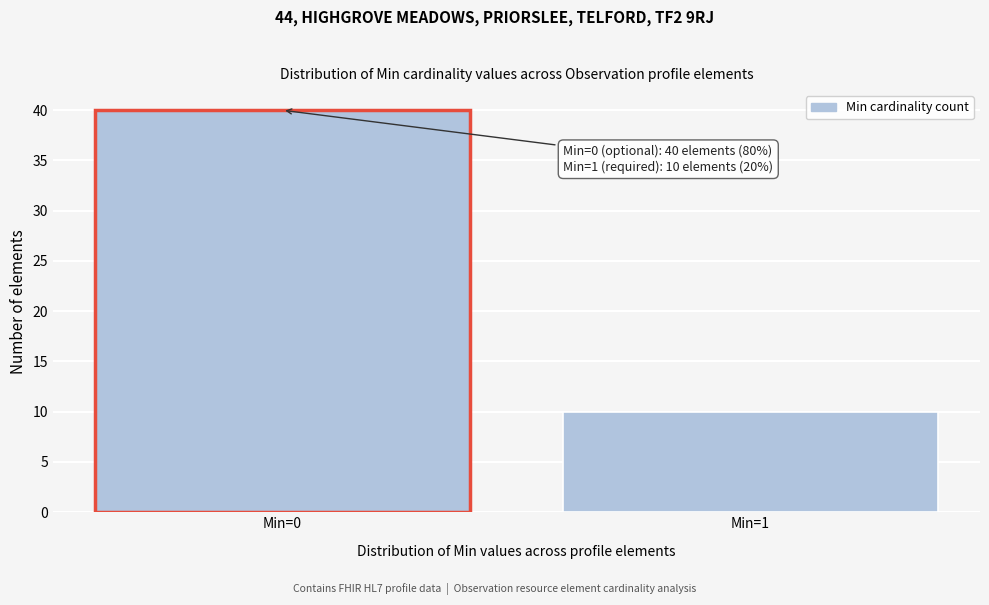

Reading left to right, extract all data points from this chart.

Min=0=40	Min=1=10